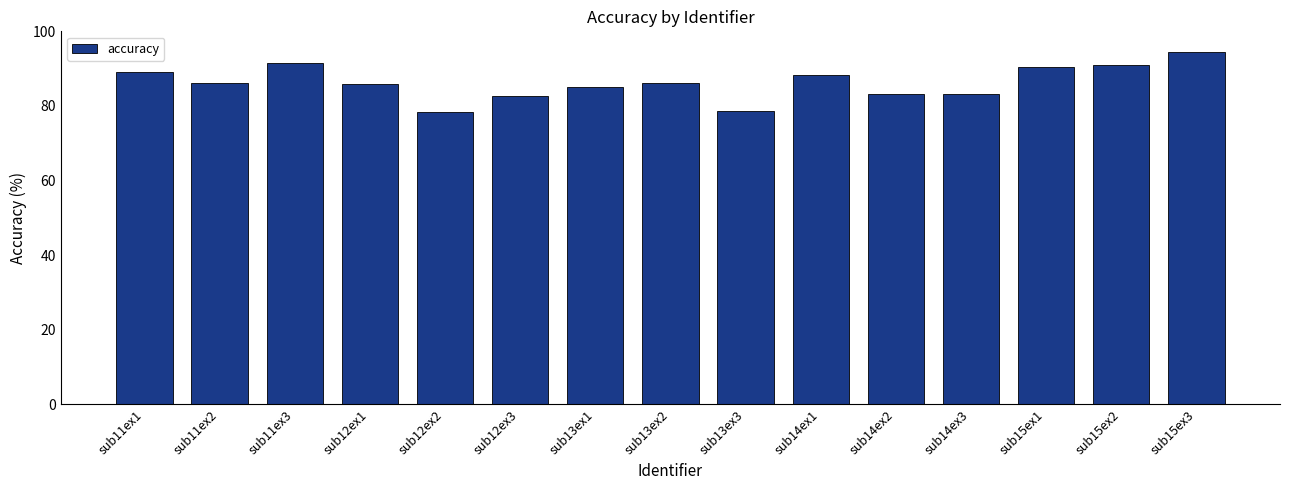

What is the label of the 5th bar from the left?

sub12ex2